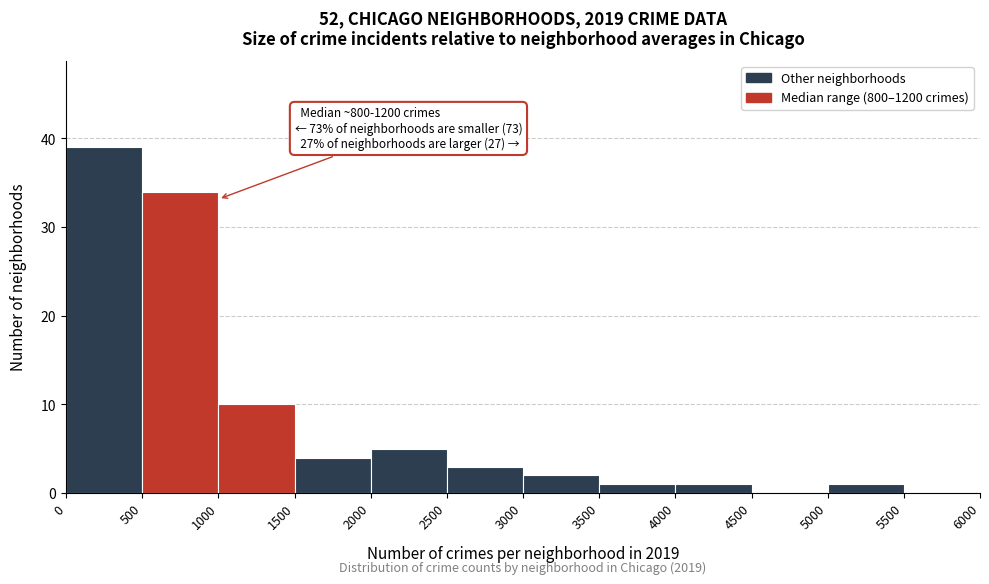

Which range on the x-axis has the tallest bar?

0 to 500